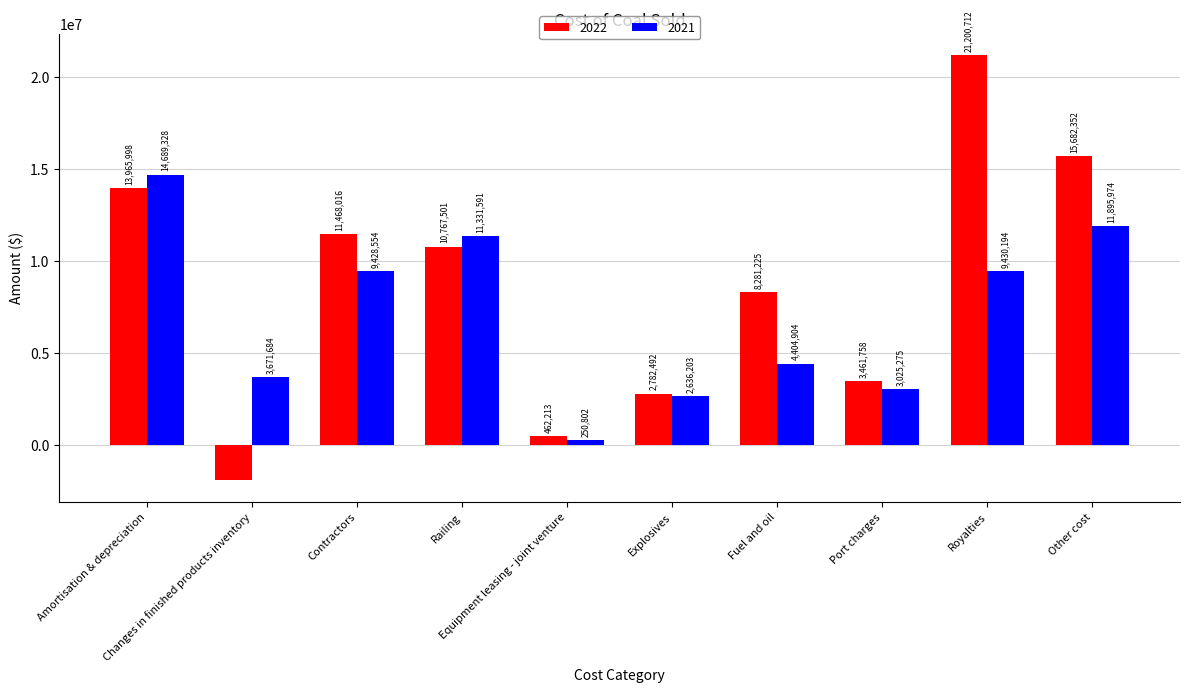

How many categories are shown in the chart?

10